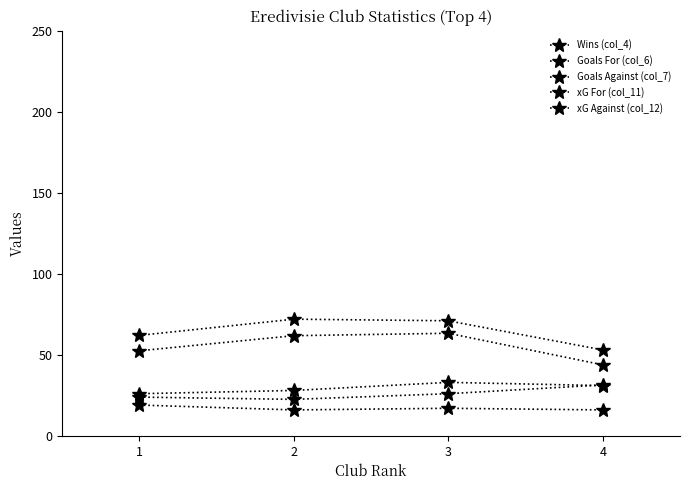

Which label corresponds to the smallest value in the chart?

2